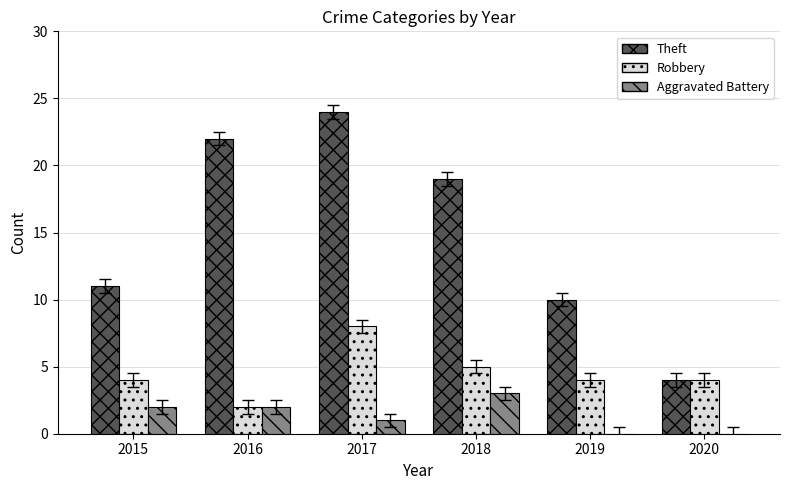

Read the Theft value at 2016.

22